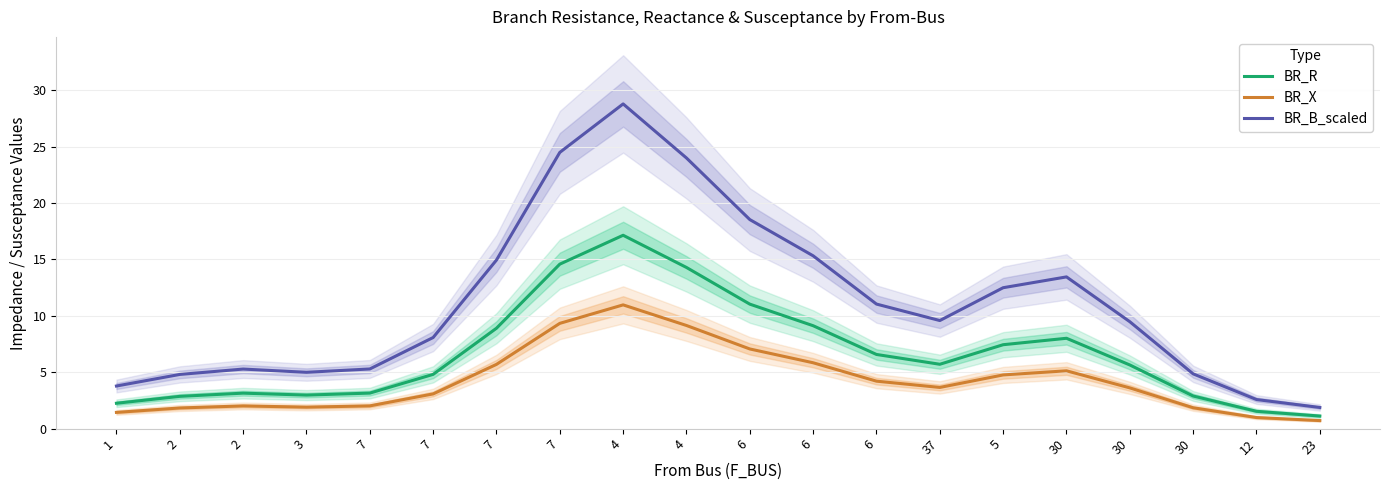

What is the difference between the maximum and minimum values in the BR_X series?

10.3